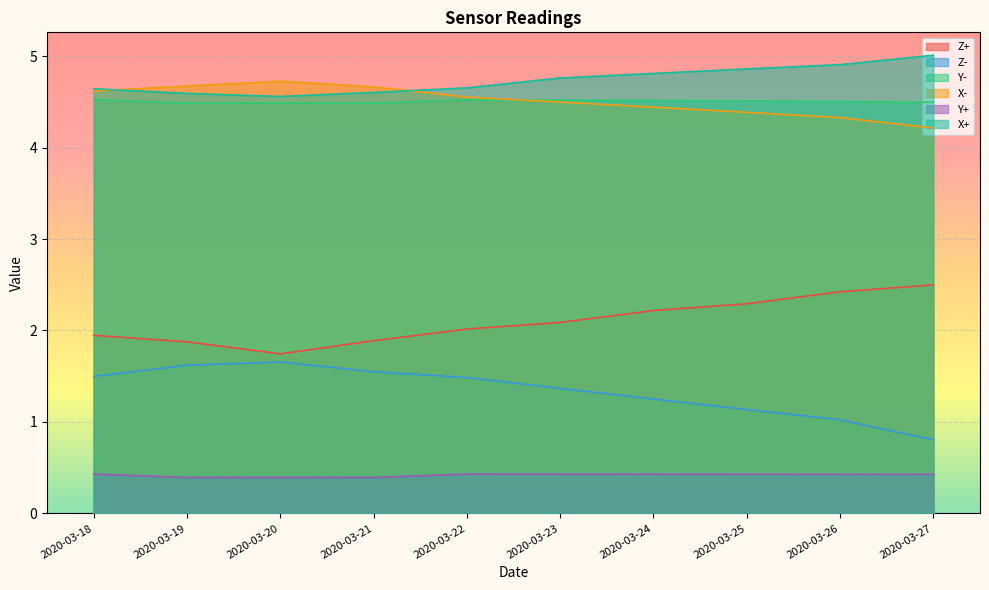

Rank the categories by X+ value from lowest to highest.

2020-03-20, 2020-03-19, 2020-03-21, 2020-03-18, 2020-03-22, 2020-03-23, 2020-03-24, 2020-03-25, 2020-03-26, 2020-03-27